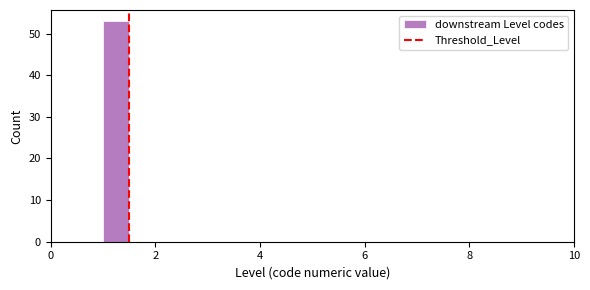

Read against the x-axis, roughly where is the centre of the tallest bar?

1.2